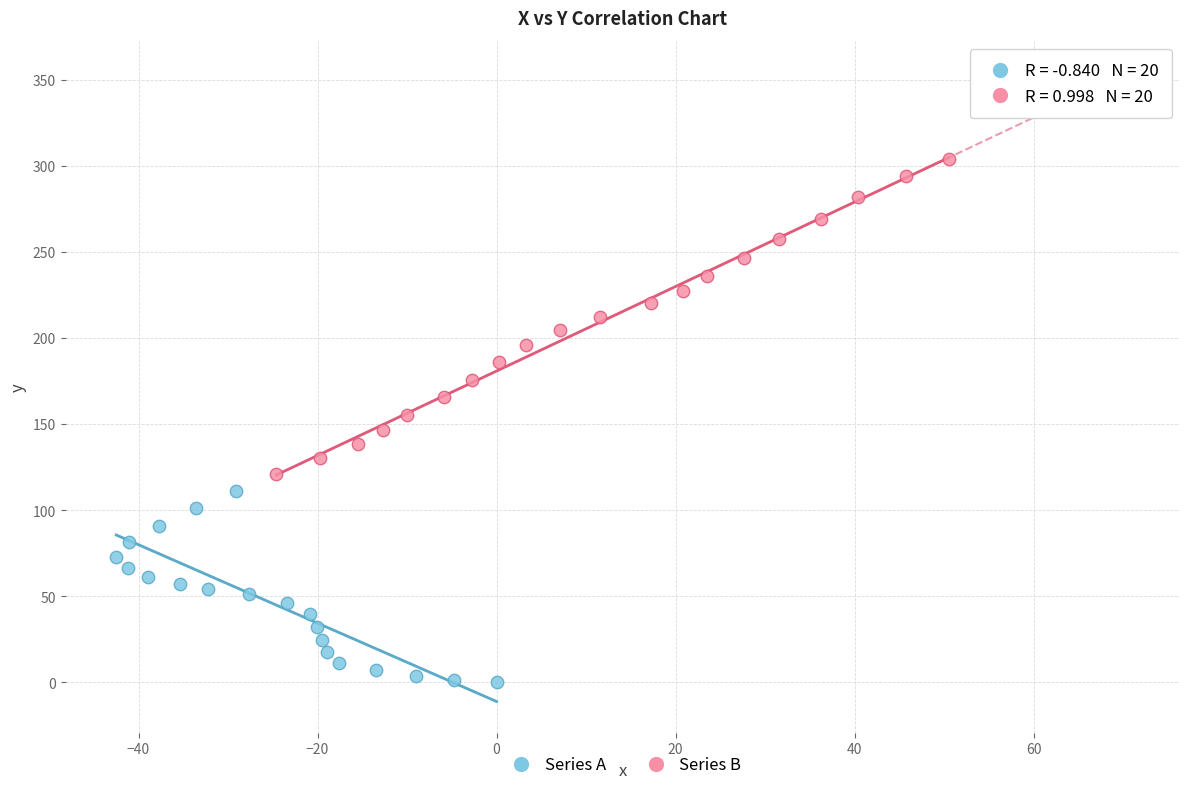

Which series has the largest Y range (max minus min)?

Series B